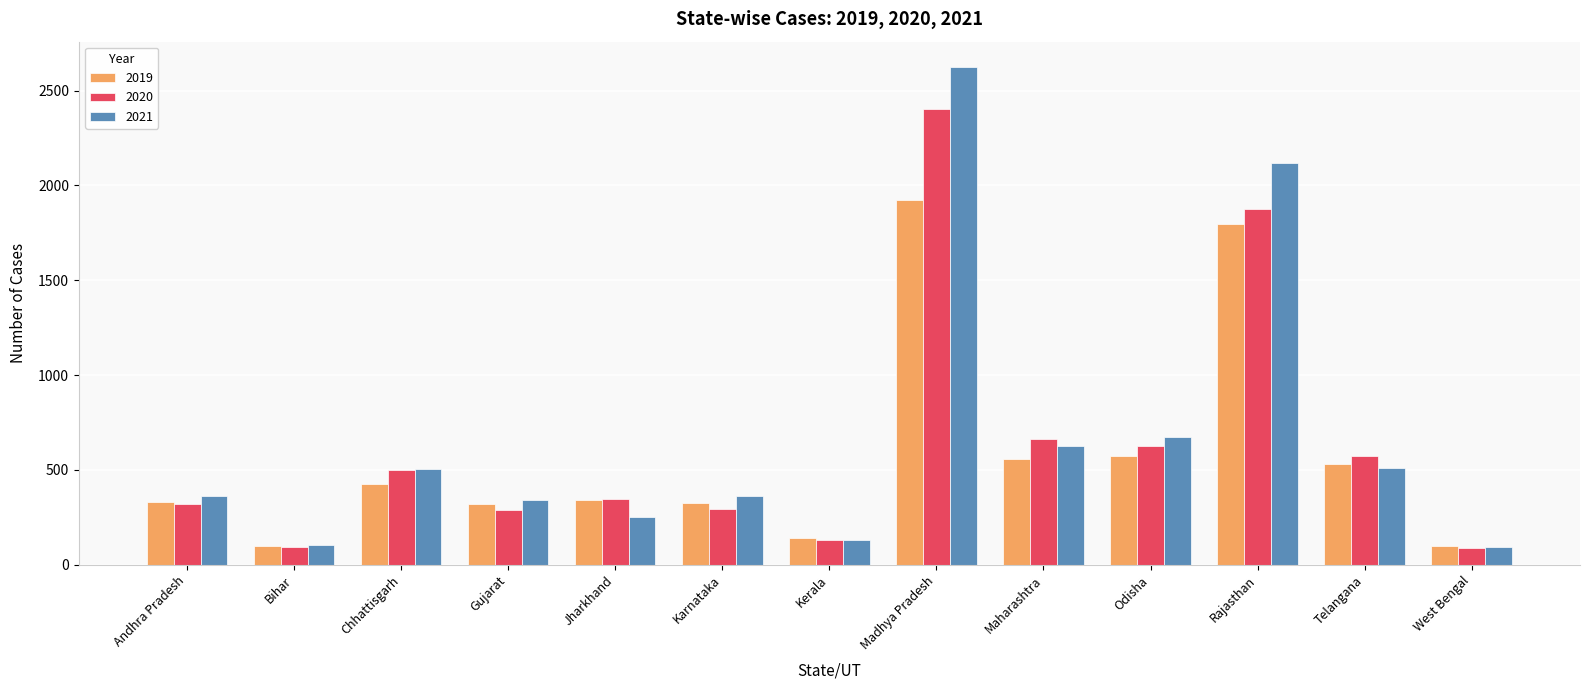

The value of 2020 at Chhattisgarh is 250. True or false?

False